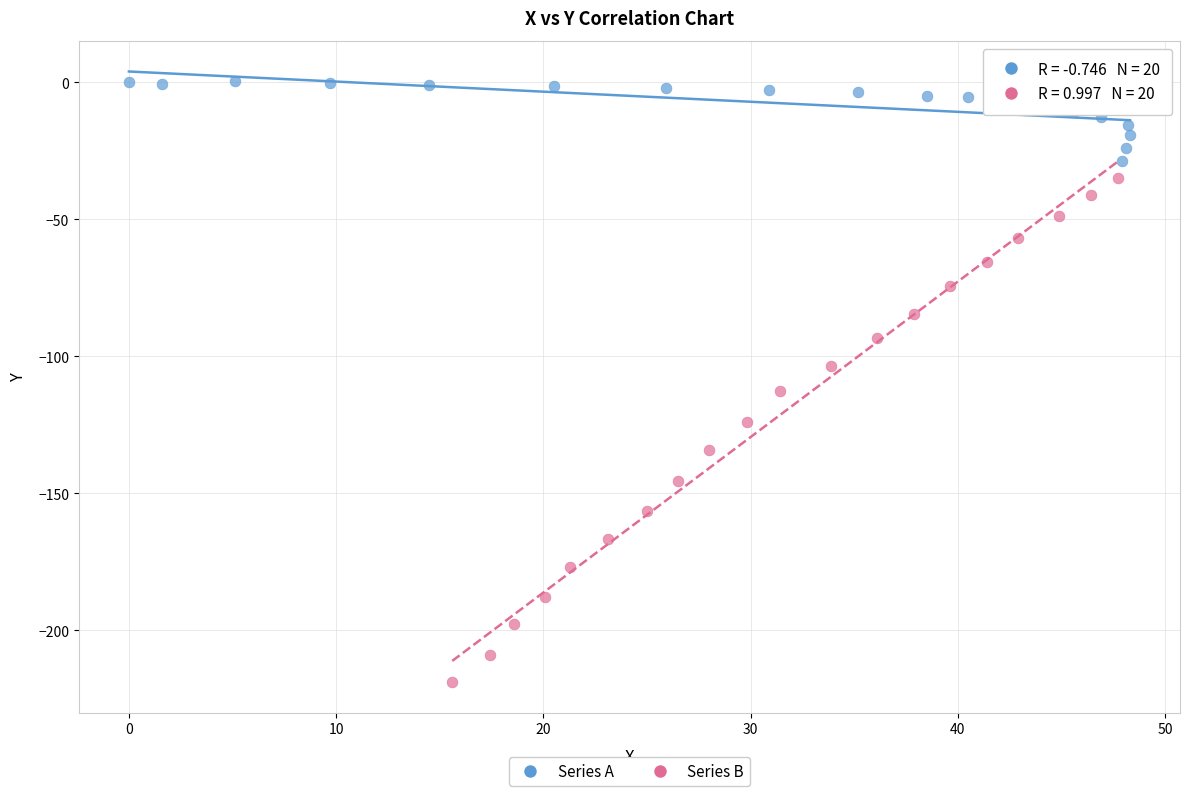

What are all the series names shown in the legend?

Series A, Series B